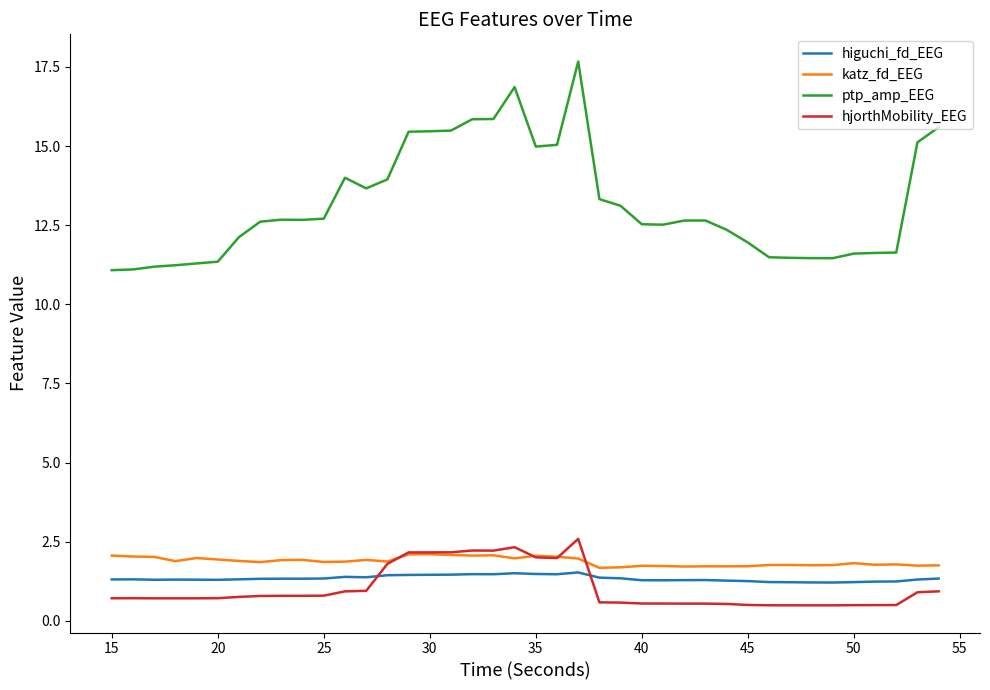

True or false: ptp_amp_EEG and higuchi_fd_EEG cross at least once.

False